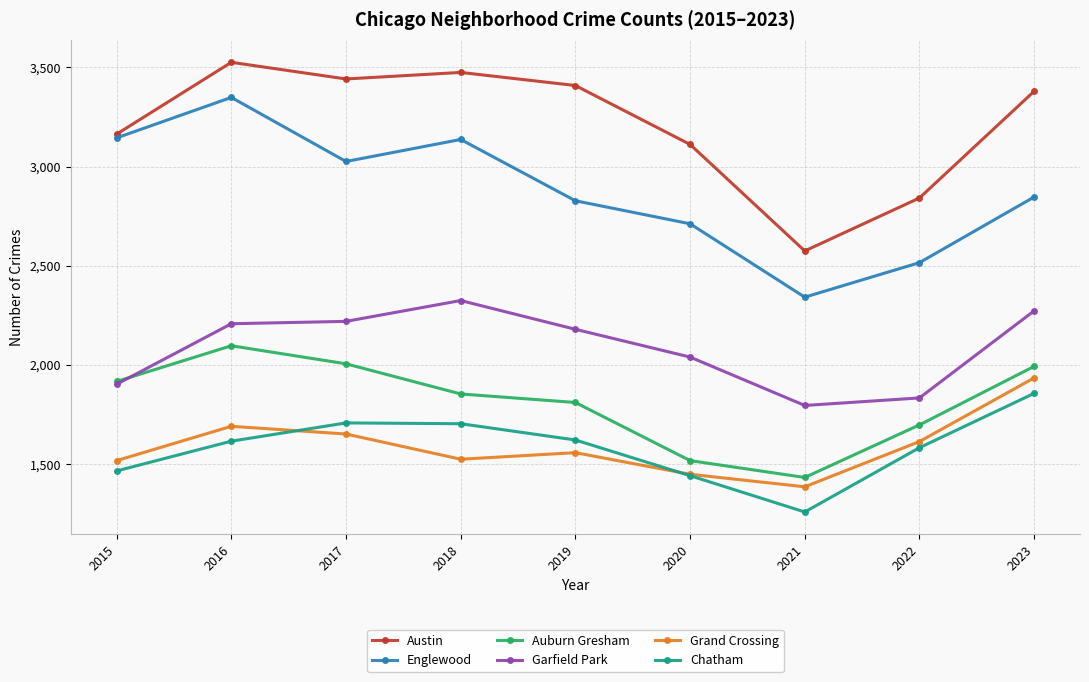

Count the number of categories in the chart.

9